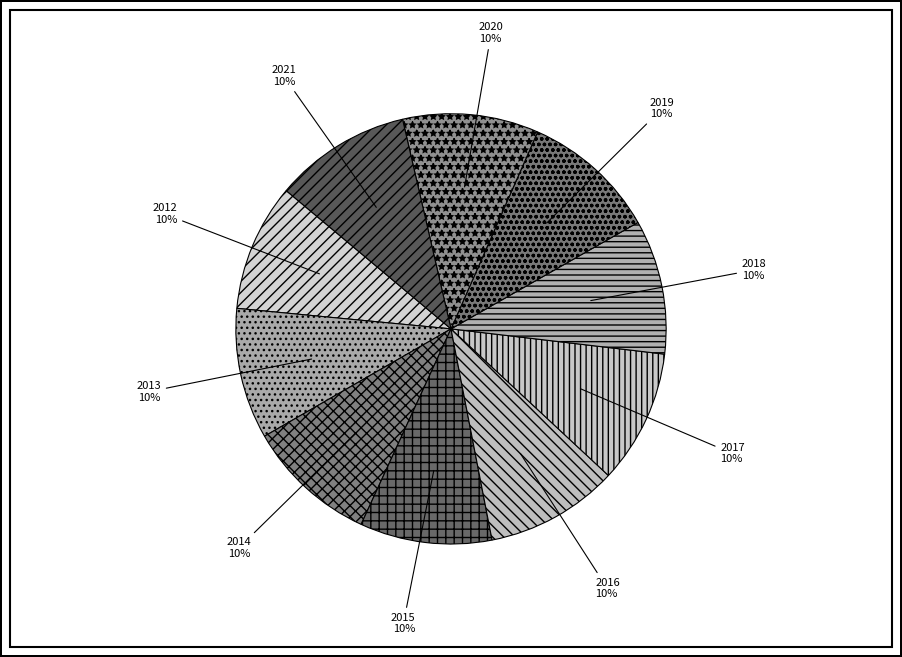

Approximately how many times larger is the value at 2021 compared to 2015?

1.0